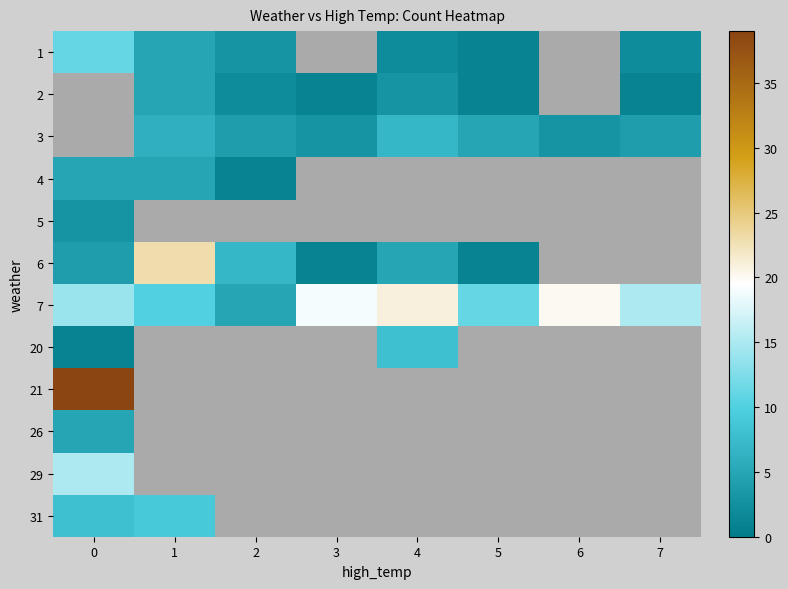

At how many categories does at least one series exceed 25?

1